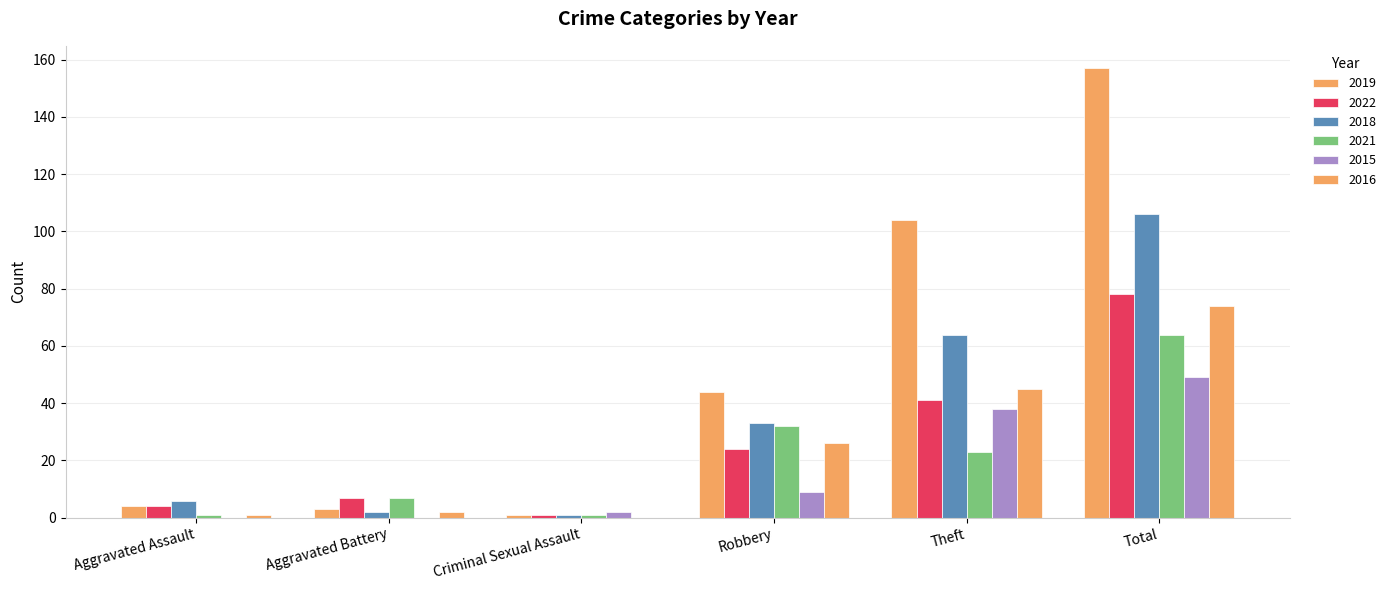

The value of 2015 at Aggravated Assault is 0. True or false?

True